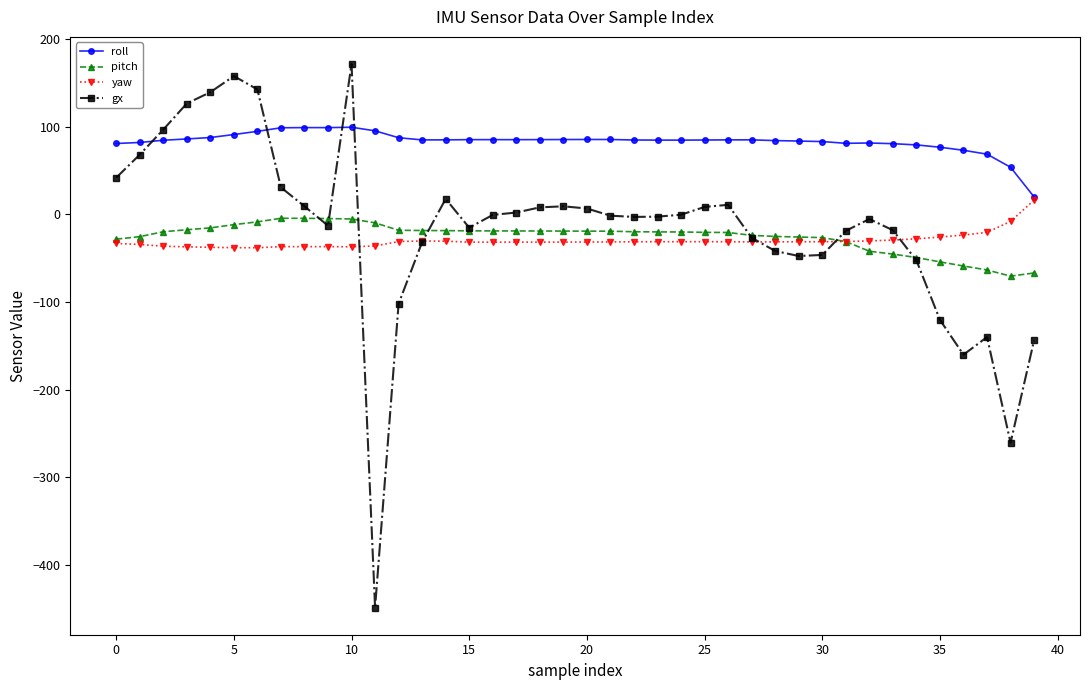

True or false: roll has more than 1 interior local peaks.

True